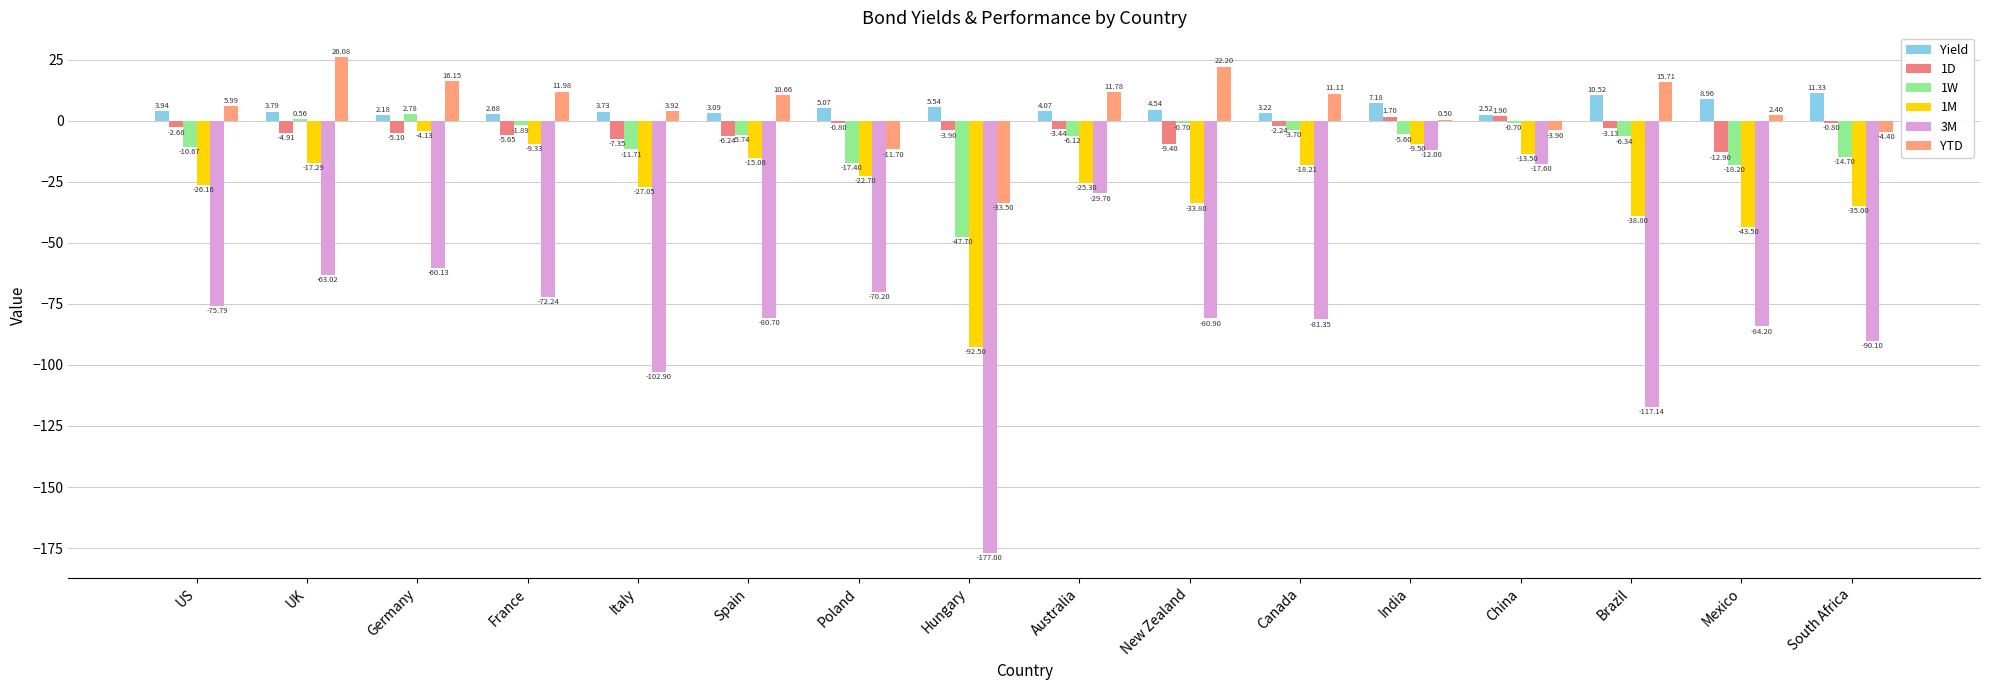

The value of 1W at Hungary is -66.7. True or false?

False